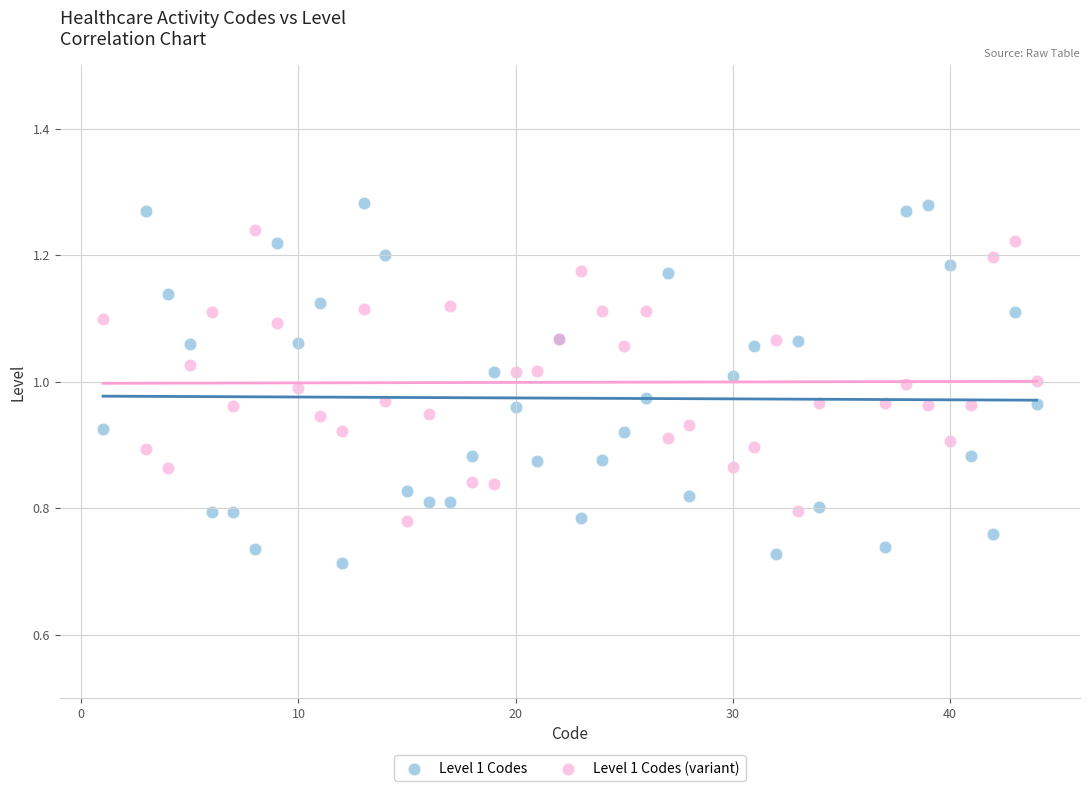

What is the X range (max minus min) for the scatter plot?

43.0